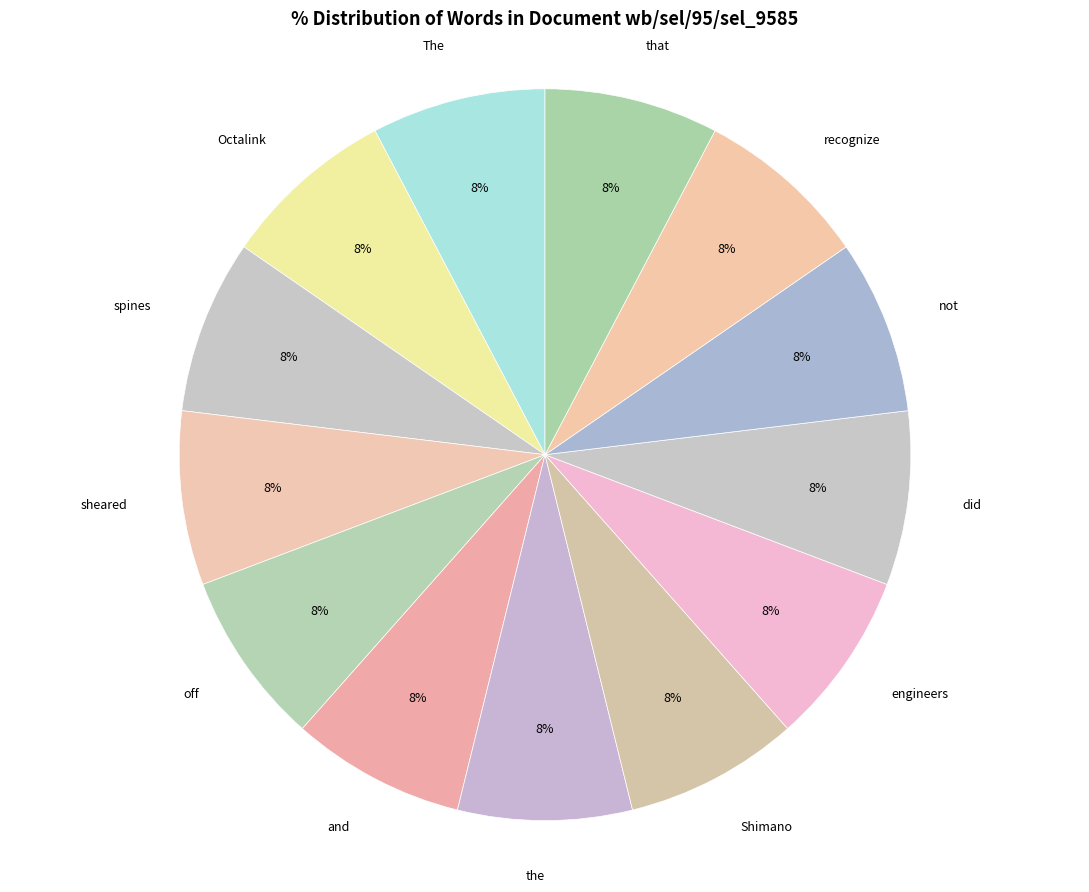

Approximately how many times larger is the value at engineers compared to sheared?

1.0